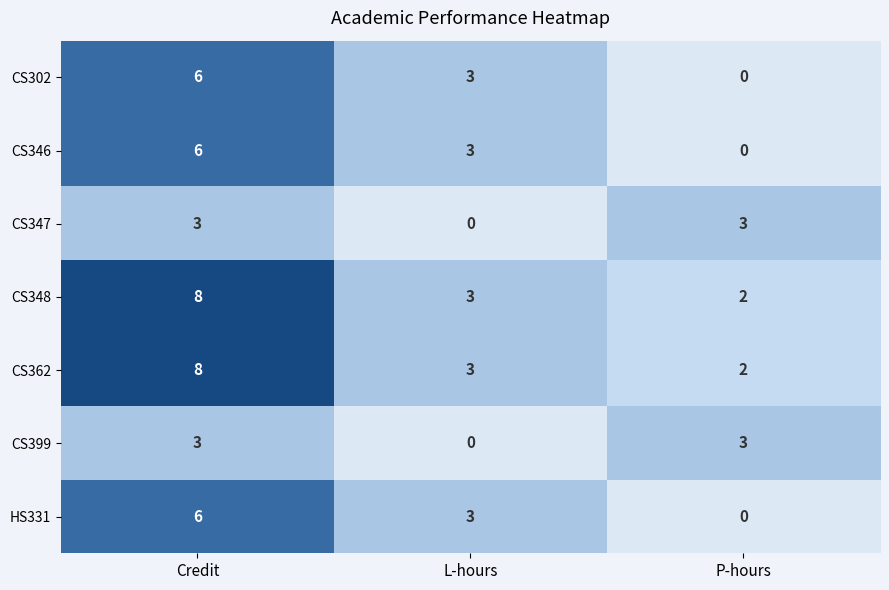

What is the spread (max minus min) of values at L-hours?

3